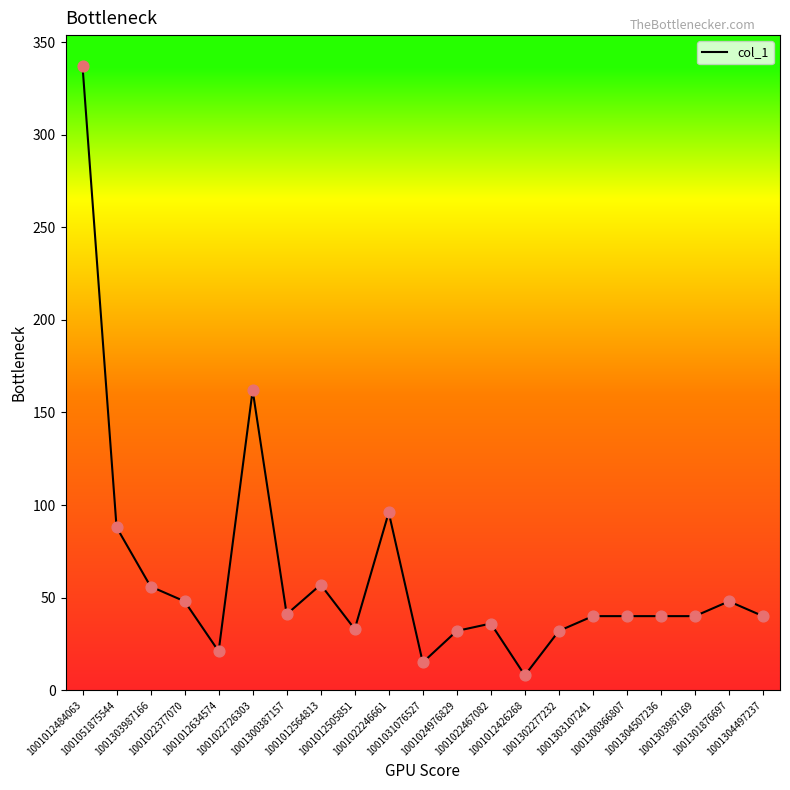

Approximately how many times larger is the value at 1001012505851 compared to 1001303987169?

0.8